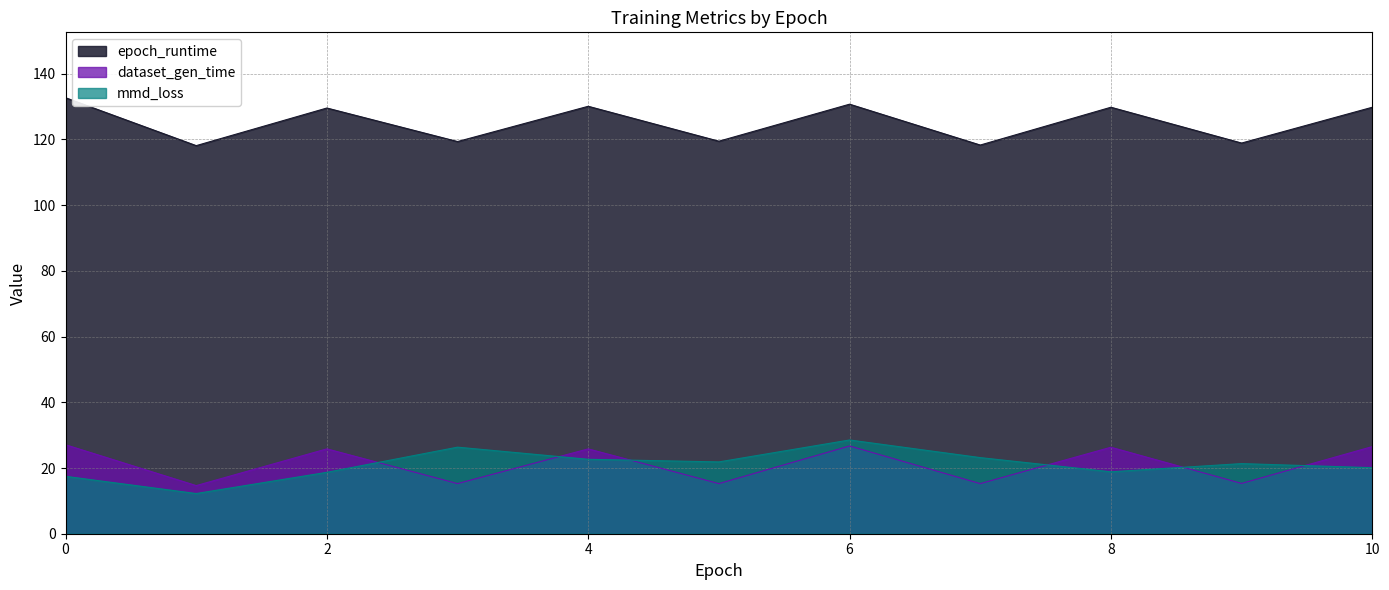

Reading left to right, what are all the values shown in this chart?

mmd_loss: 0=17.5	1=12.2	2=18.7	3=26.3	4=22.7	5=21.9	6=28.5	7=23.2	8=18.8	9=21.3	10=20.1
dataset_gen_time: 0=27.1	1=14.6	2=25.8	3=15.3	4=25.8	5=15.3	6=26.7	7=15.3	8=26.3	9=15.3	10=26.5
epoch_runtime: 0=132.7	1=118.1	2=129.6	3=119.4	4=130.1	5=119.5	6=130.7	7=118.3	8=129.8	9=118.9	10=129.8